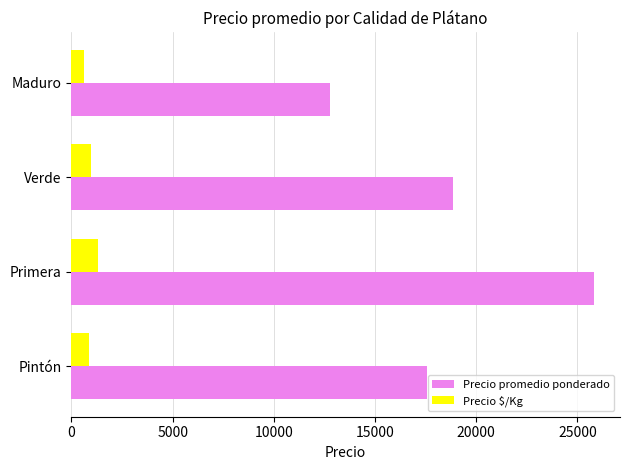

Which series has the largest range (max minus min)?

Precio promedio ponderado